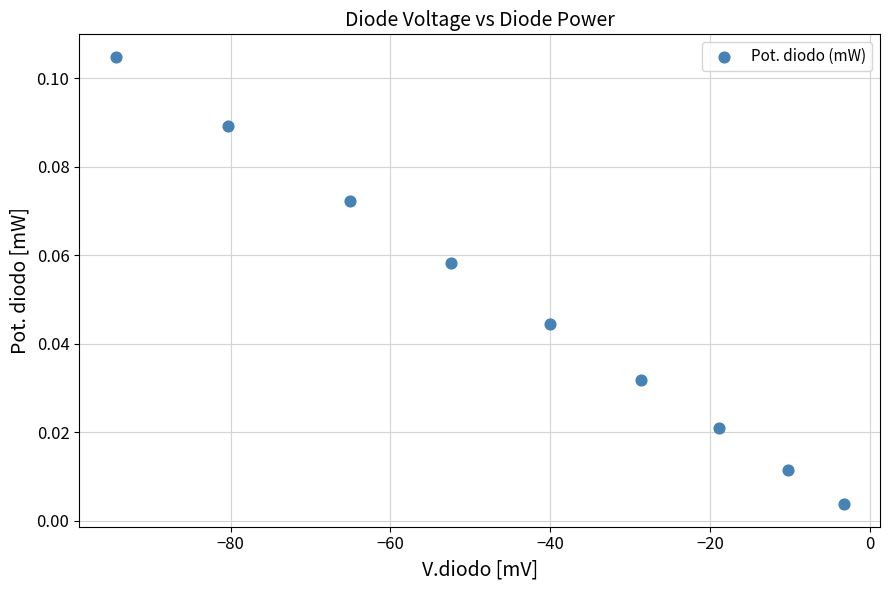

What is the average X value?

-43.7